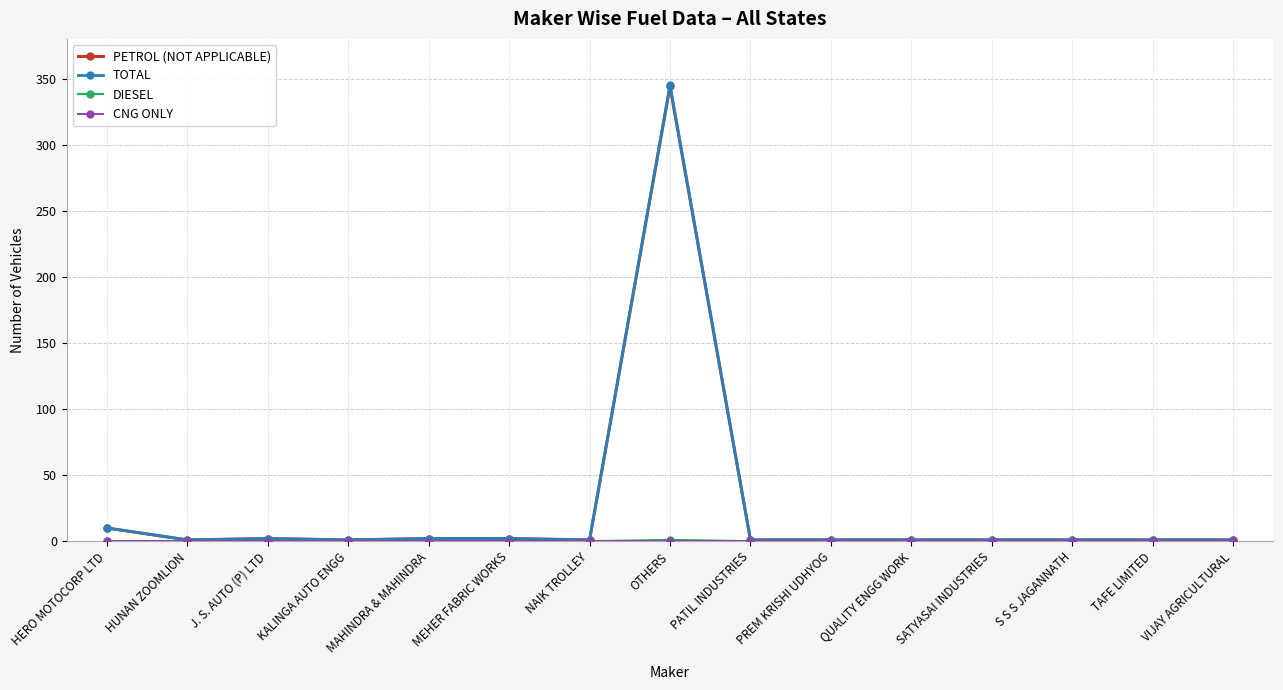

Between OTHERS and QUALITY ENGG WORK, which series saw the biggest shift?

TOTAL